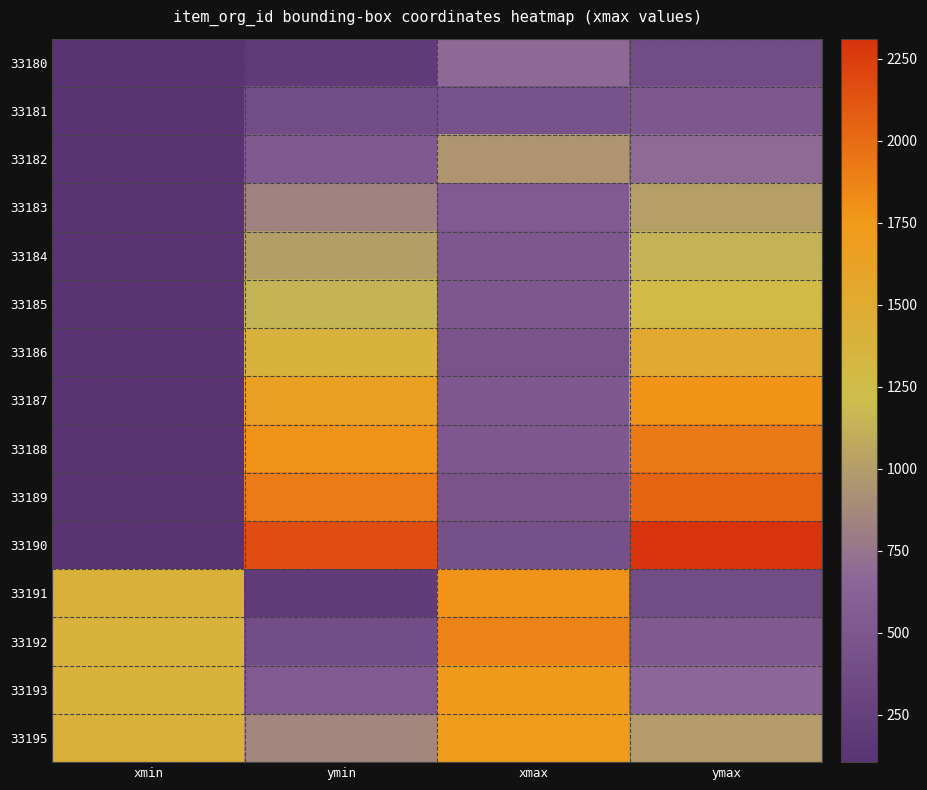

Reading left to right, list all the values displayed in this chart.

33180: xmin=122	ymin=194	xmax=675	ymax=382
33181: xmin=116	ymin=393	xmax=448	ymax=509
33182: xmin=117	ymin=520	xmax=951	ymax=686
33183: xmin=111	ymin=829	xmax=531	ymax=1017
33184: xmin=111	ymin=1006	xmax=509	ymax=1139
33185: xmin=111	ymin=1145	xmax=509	ymax=1278
33186: xmin=127	ymin=1388	xmax=464	ymax=1526
33187: xmin=116	ymin=1648	xmax=514	ymax=1780
33188: xmin=116	ymin=1786	xmax=514	ymax=1919
33189: xmin=111	ymin=1913	xmax=454	ymax=2040
33190: xmin=105	ymin=2156	xmax=426	ymax=2311
33191: xmin=1399	ymin=216	xmax=1786	ymax=382
33192: xmin=1393	ymin=393	xmax=1880	ymax=525
33193: xmin=1393	ymin=536	xmax=1736	ymax=663
33195: xmin=1404	ymin=857	xmax=1714	ymax=995